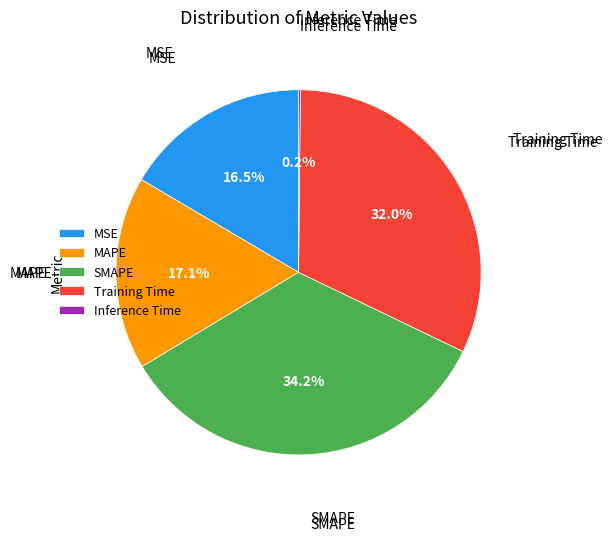

Do Training Time and SMAPE together represent more than half of the pie?

Yes